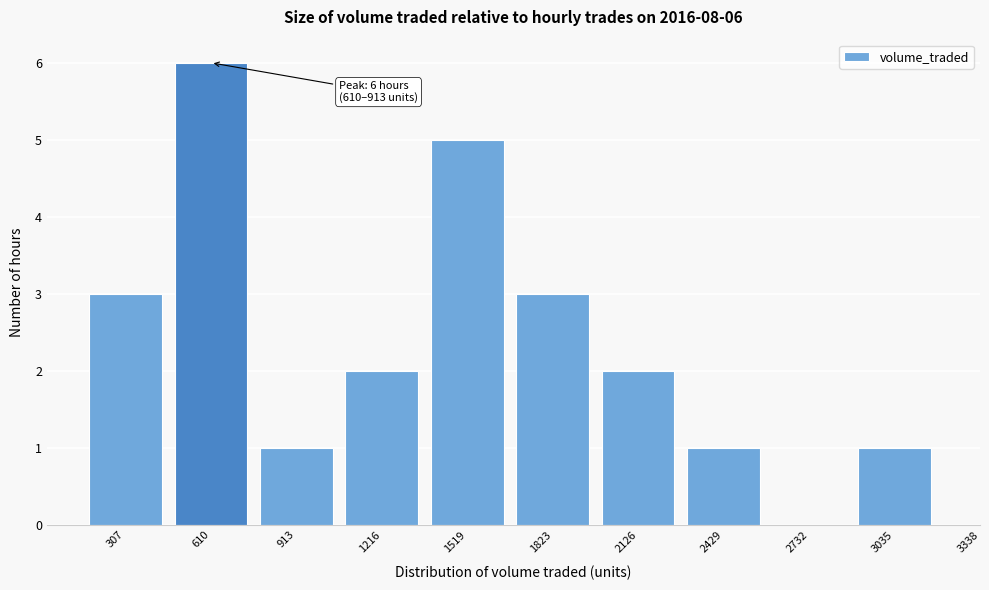

Reading right to left, extract all data points from this chart.

3035=1	2732=0	2429=1	2126=2	1823=3	1519=5	1216=2	913=1	610=6	307=3